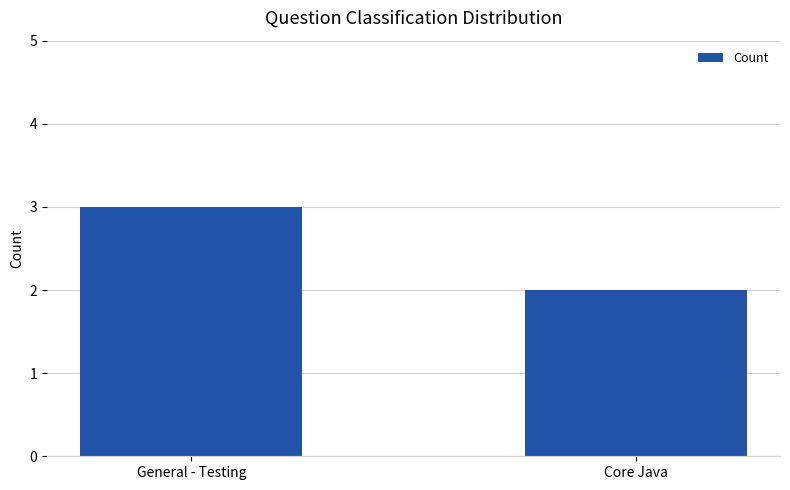

Which label corresponds to the smallest value in the chart?

Core Java